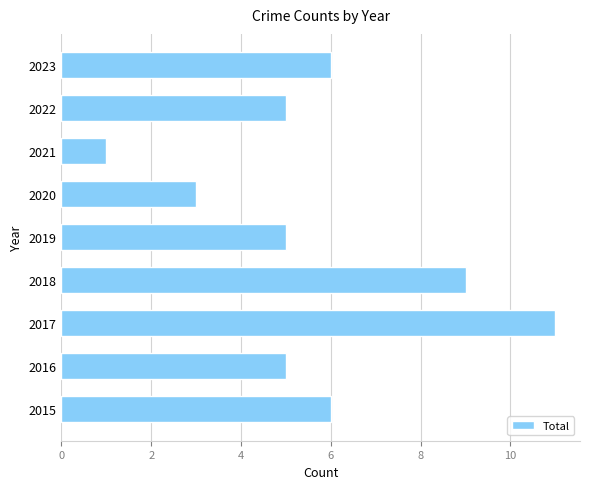

Reading bottom to top, list all the values displayed in this chart.

2015=6	2016=5	2017=11	2018=9	2019=5	2020=3	2021=1	2022=5	2023=6